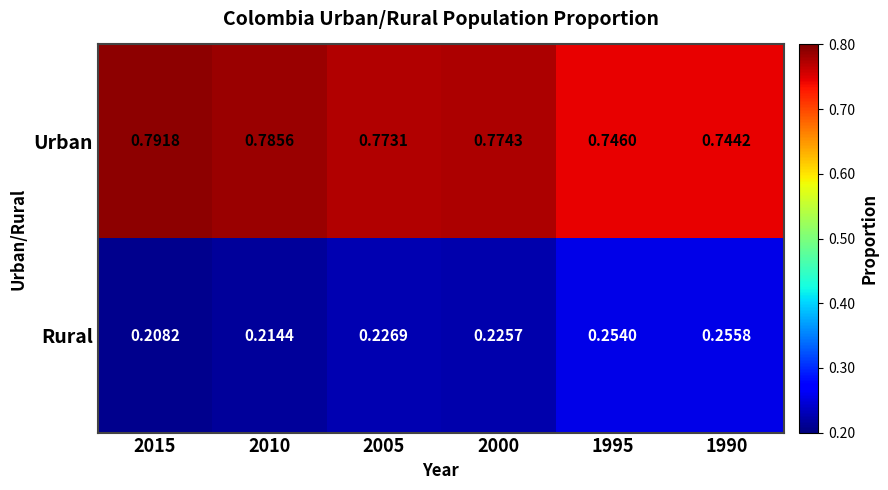

Which series has the largest total across all categories?

Urban